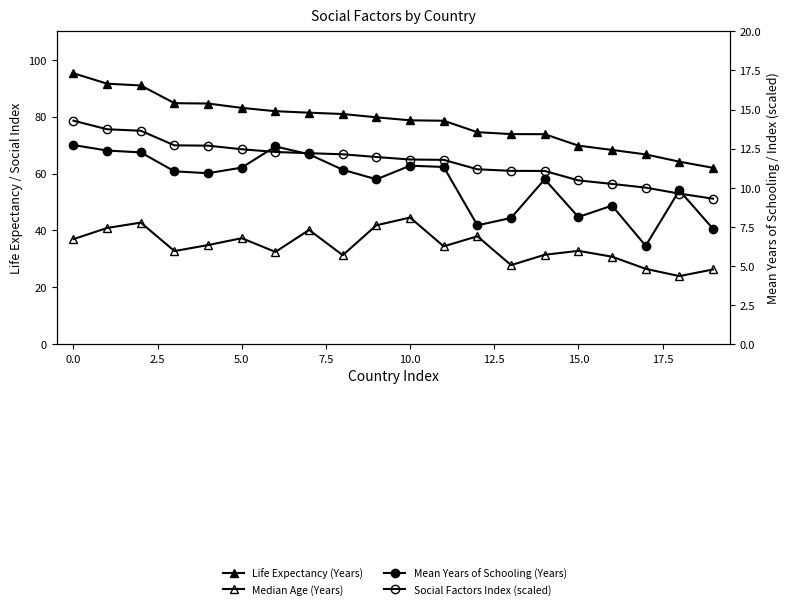

The Life Expectancy (Years) series shows 37.8 at 11. True or false?

False